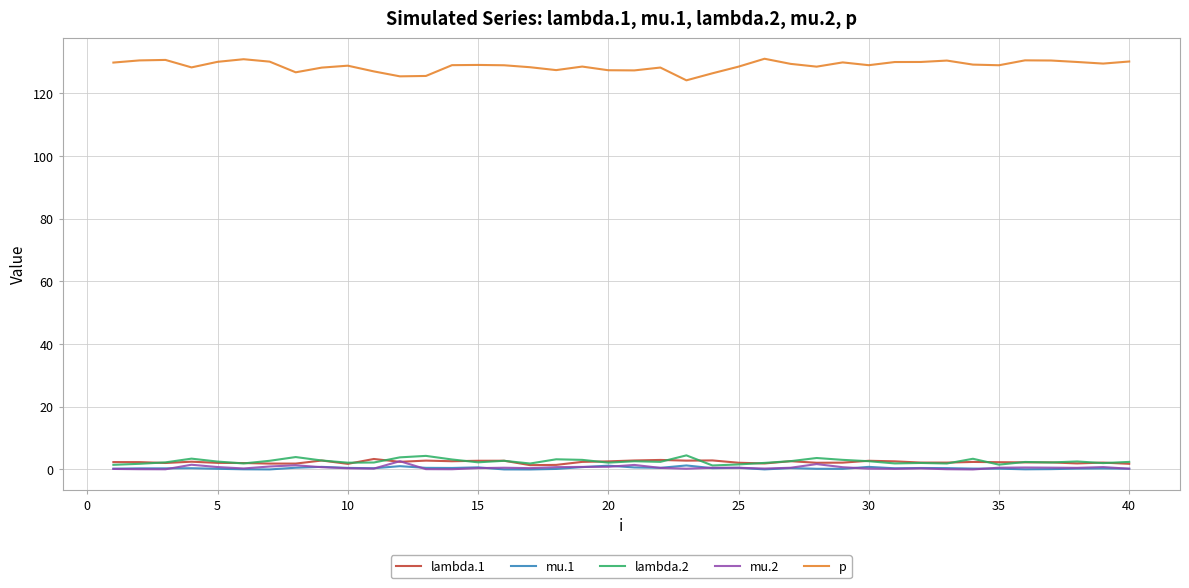

Which series has the widest spread of values?

p